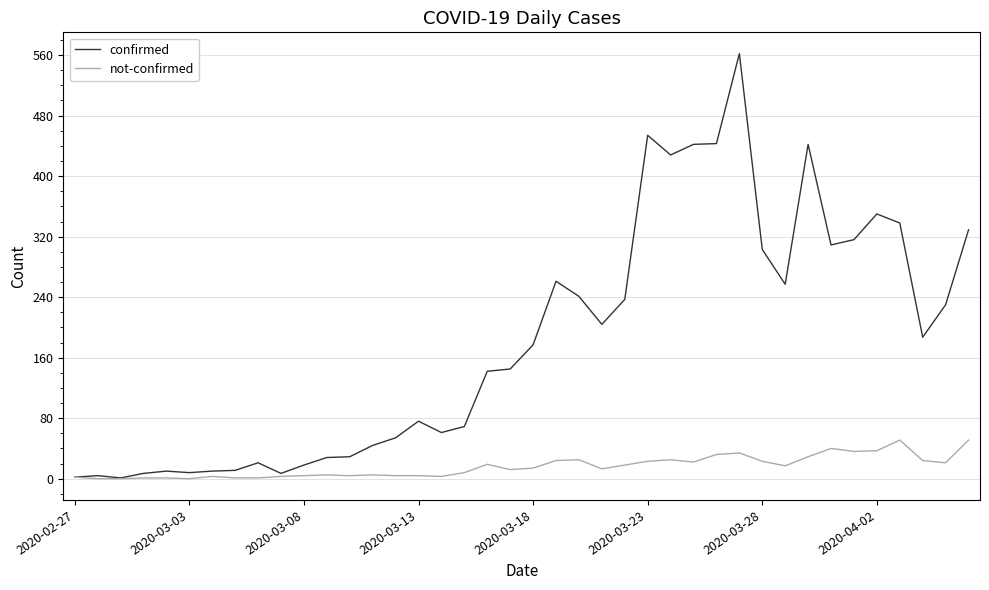

Which series has the widest spread of values?

confirmed